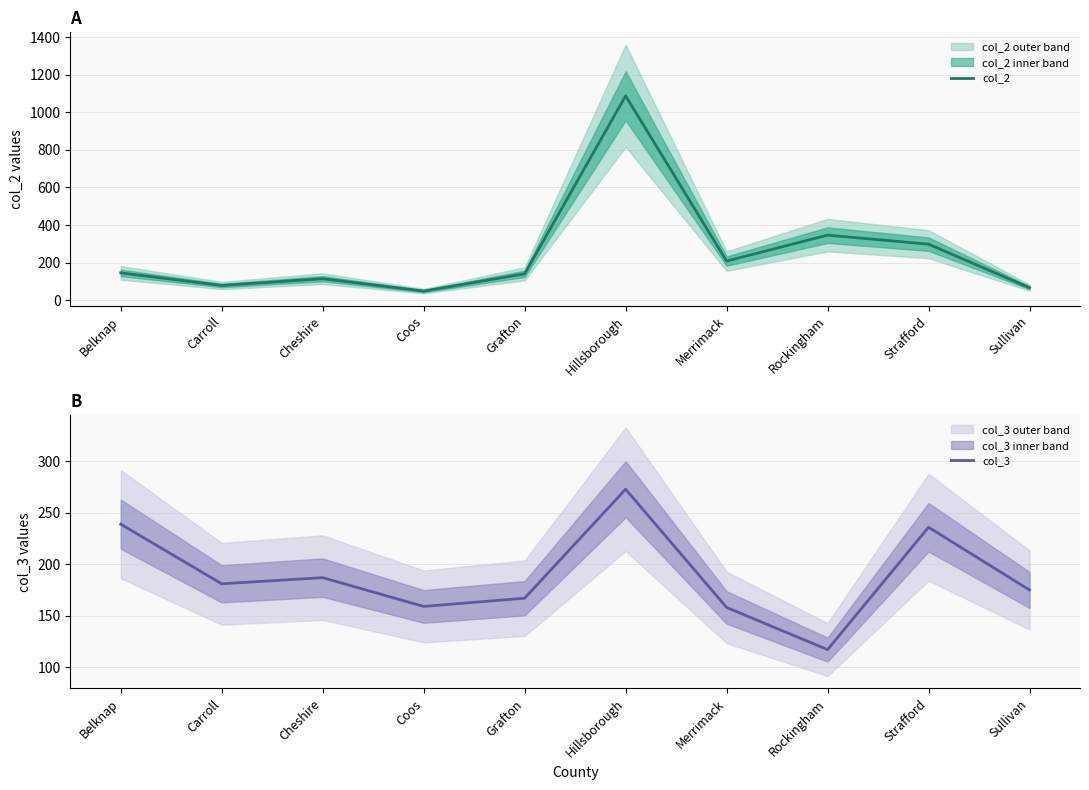

What are all the series names shown in the legend?

col_2, col_3